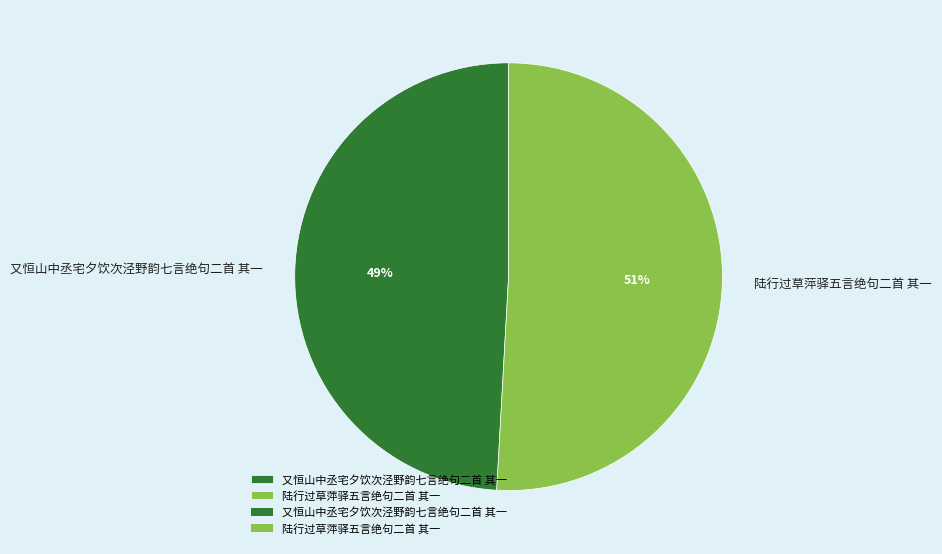

Is the sum of 又恒山中丞宅夕饮次泾野韵七言绝句二首 其一 and 陆行过草萍驿五言绝句二首 其一 greater than half?

Yes